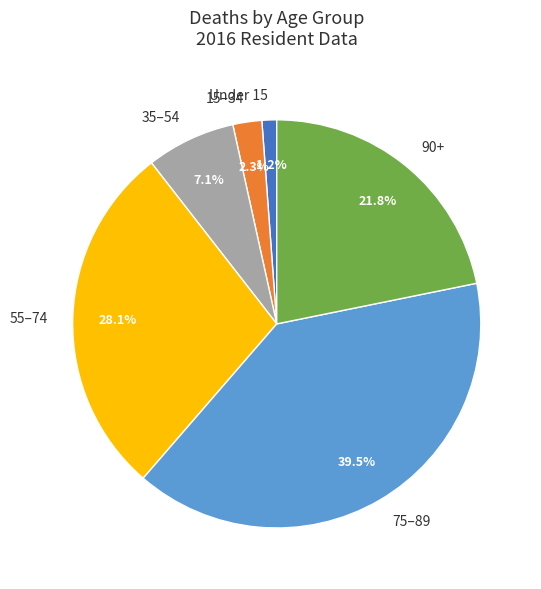

How many segments does this pie chart have?

6